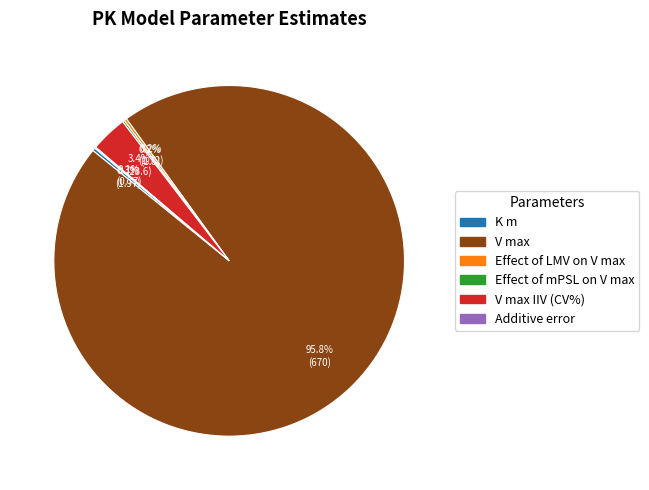

Is there any slice that represents more than half of the pie?

Yes